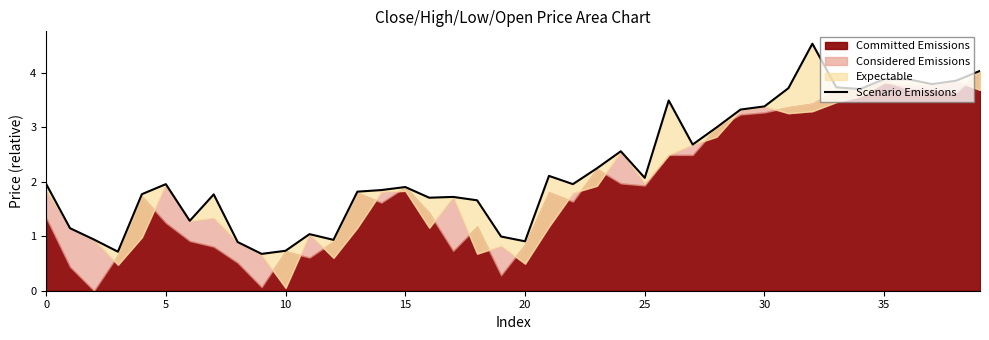

How many points are higher than both their immediate neighbors (excluding endpoints)?

10